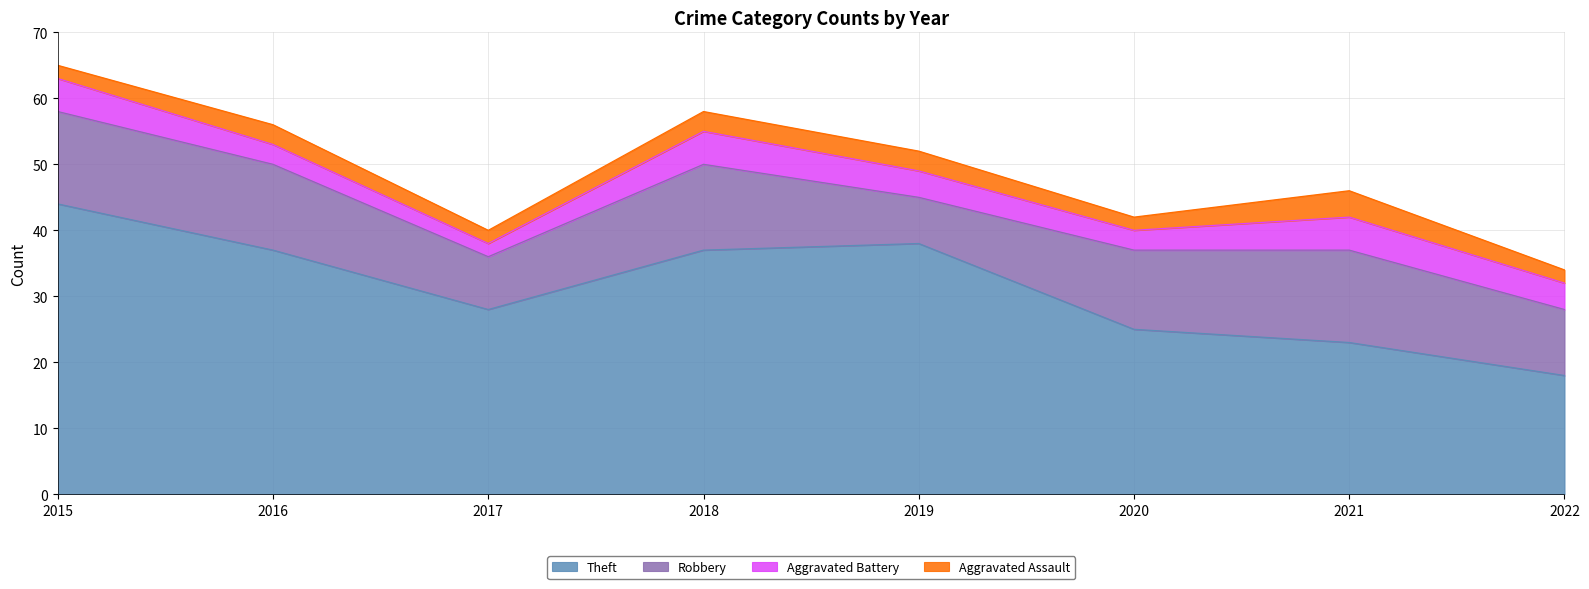

At which category does Robbery reach its first local peak?

2018